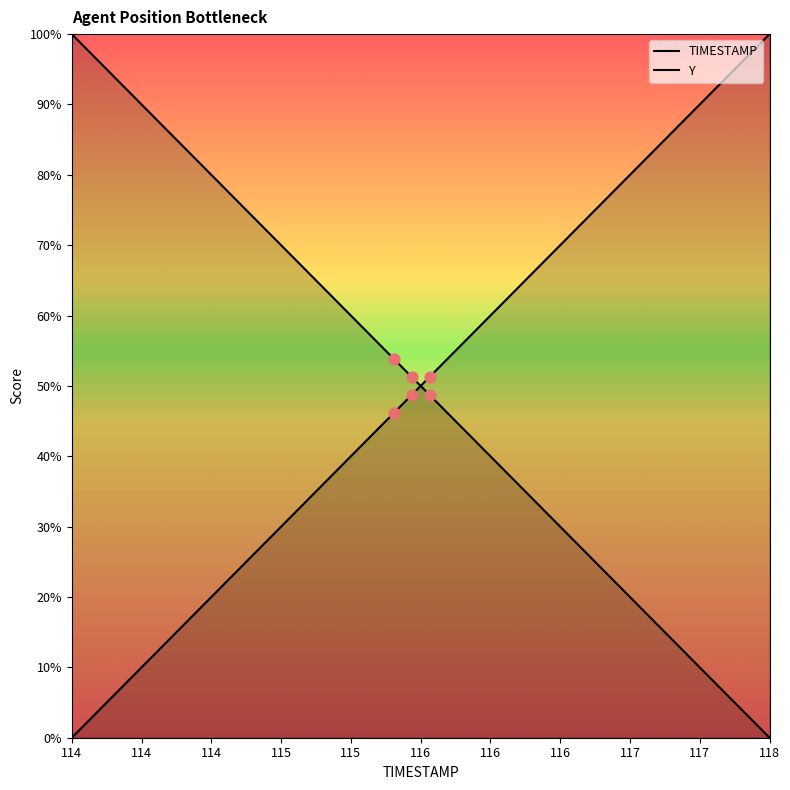

At how many categories does at least one series exceed 0?

40